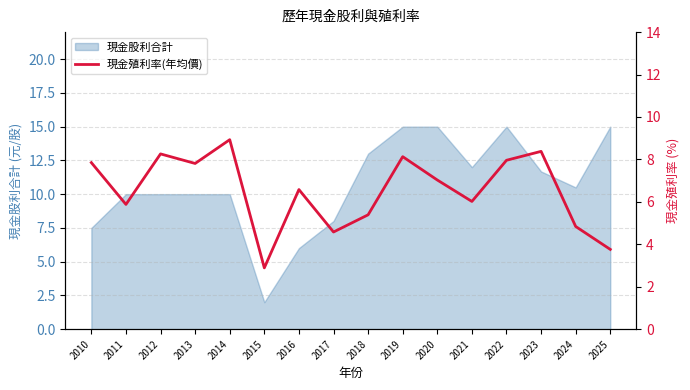

At which label does 現金股利合計 reach its minimum?

2015